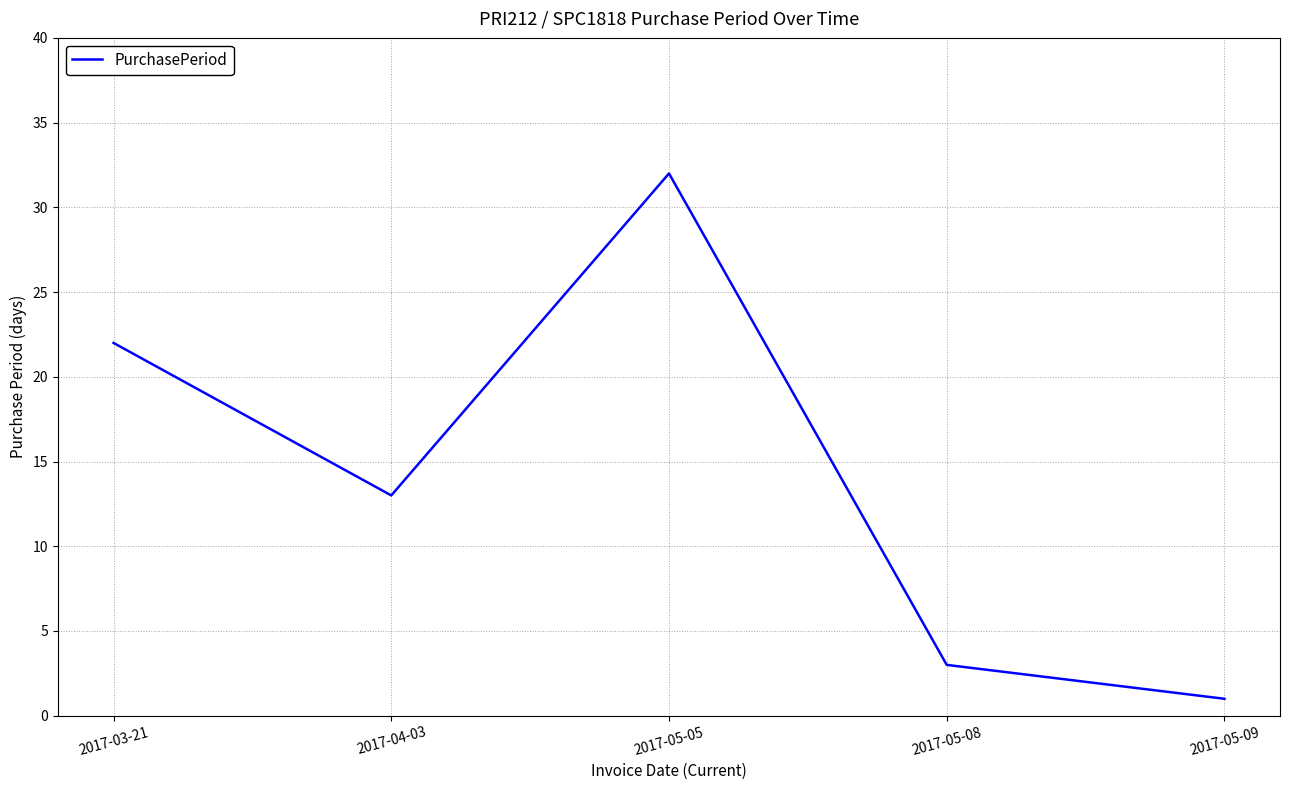

True or false: the data shows 1 at 2017-05-09.

True